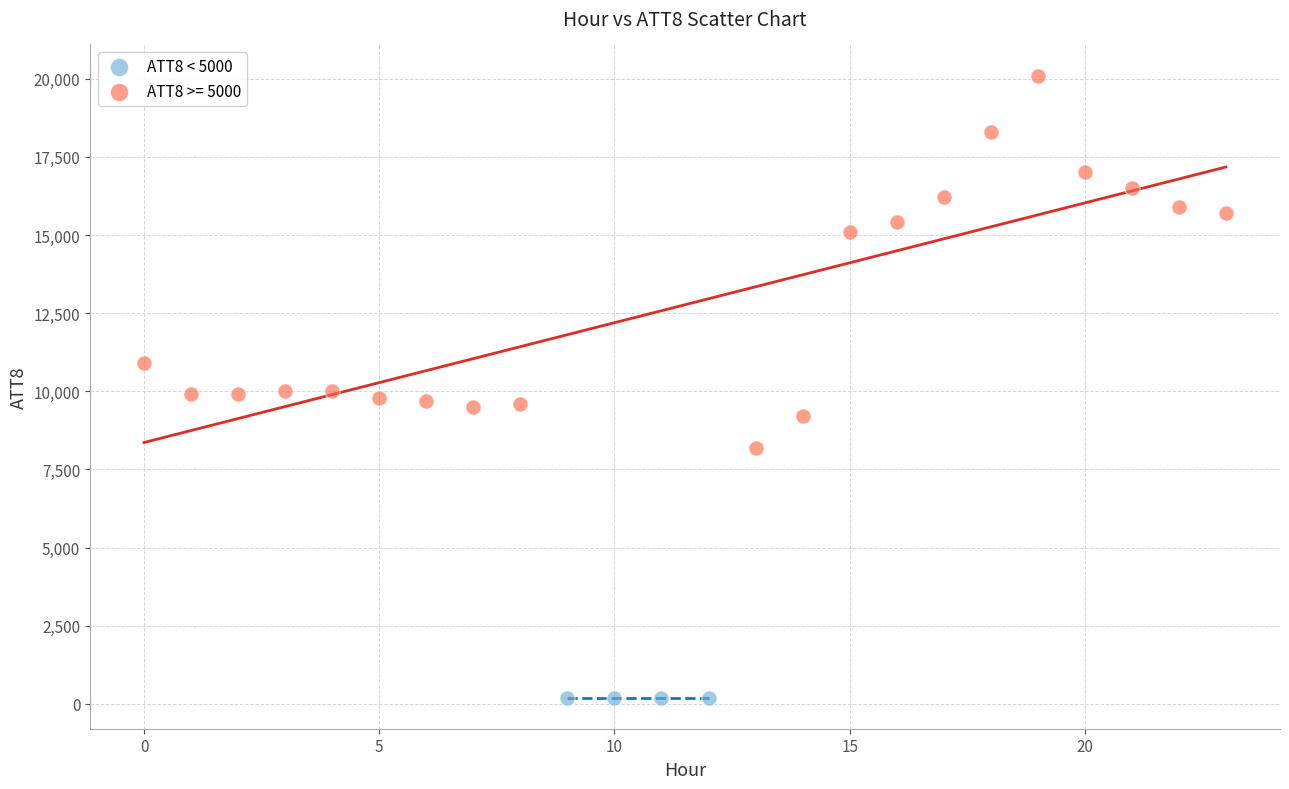

Which series reaches the maximum Y coordinate?

ATT8 >= 5000